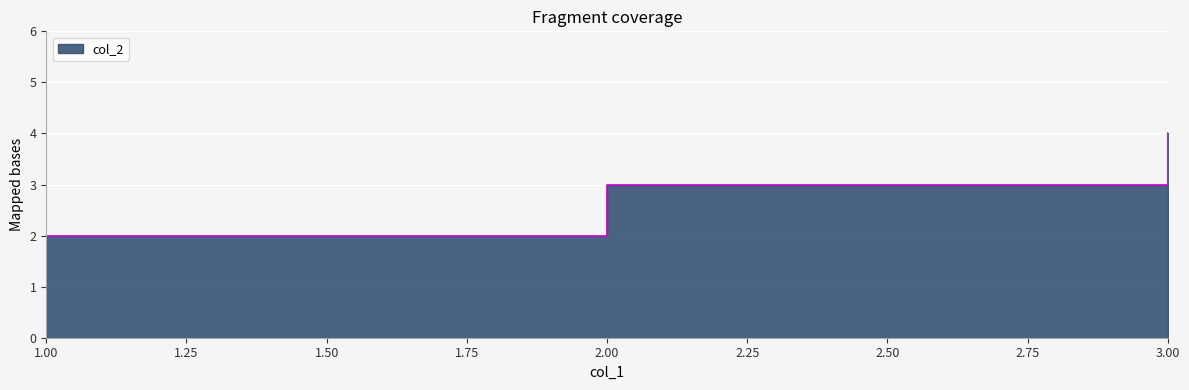

Reading left to right, transcribe all the data shown in this chart.

2	3	4